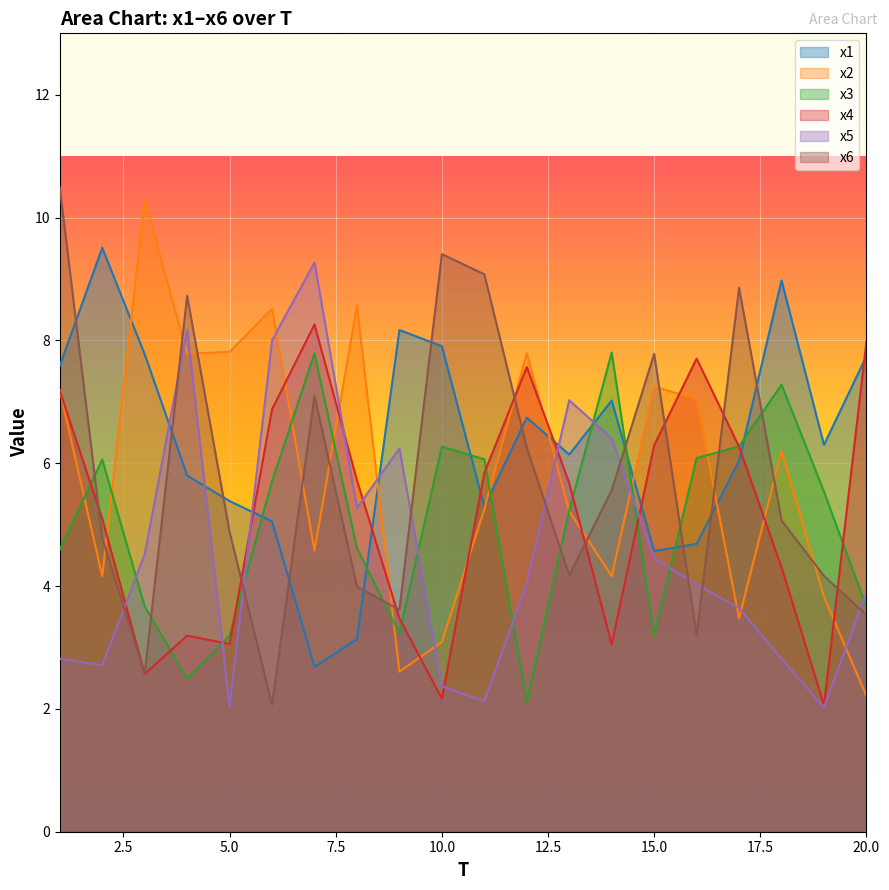

What is the difference between the maximum and minimum values in the x5 series?

7.2